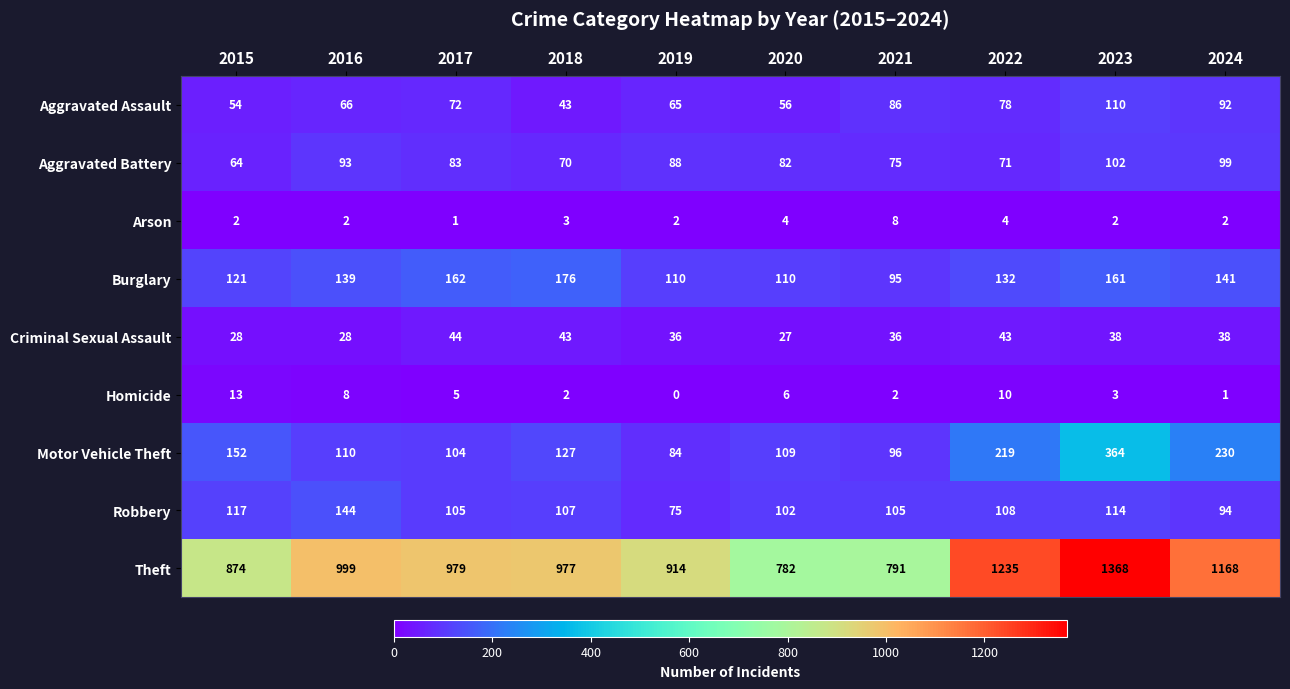

At which label does Aggravated Assault reach its peak?

2023